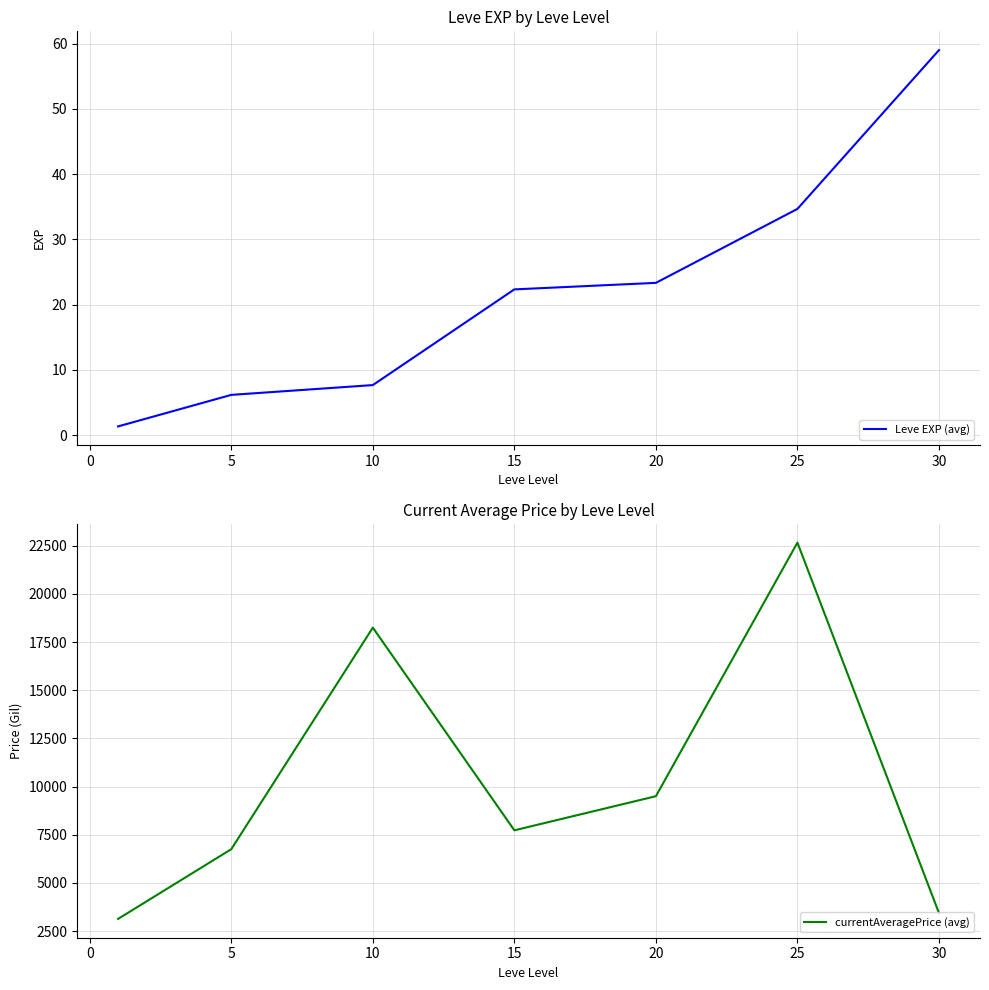

What is the value of the Leve EXP (avg) point at the 7th from the left?

59.0